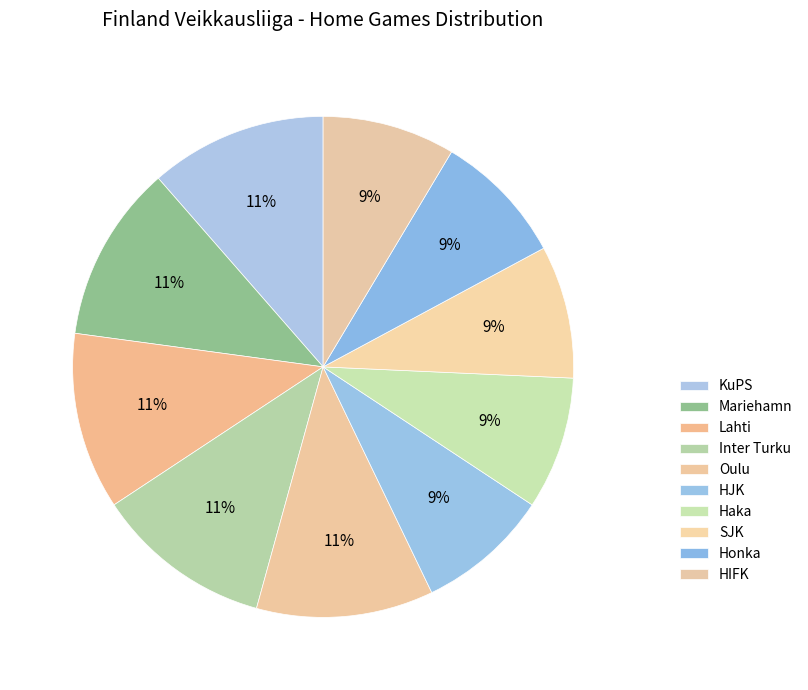

Count the number of slices in the pie.

10